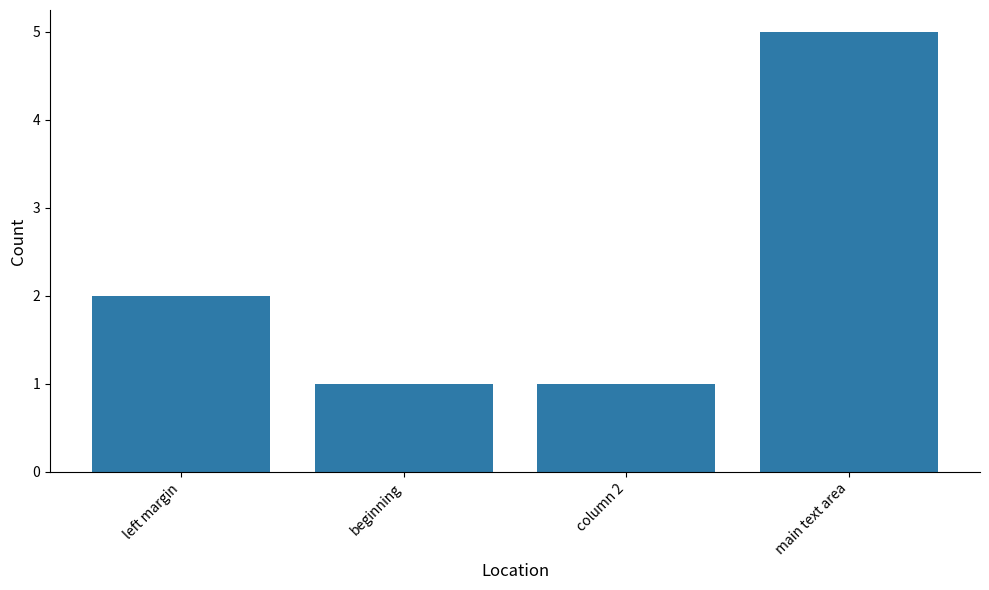

Approximately how many times larger is the value at main text area compared to column 2?

5.0